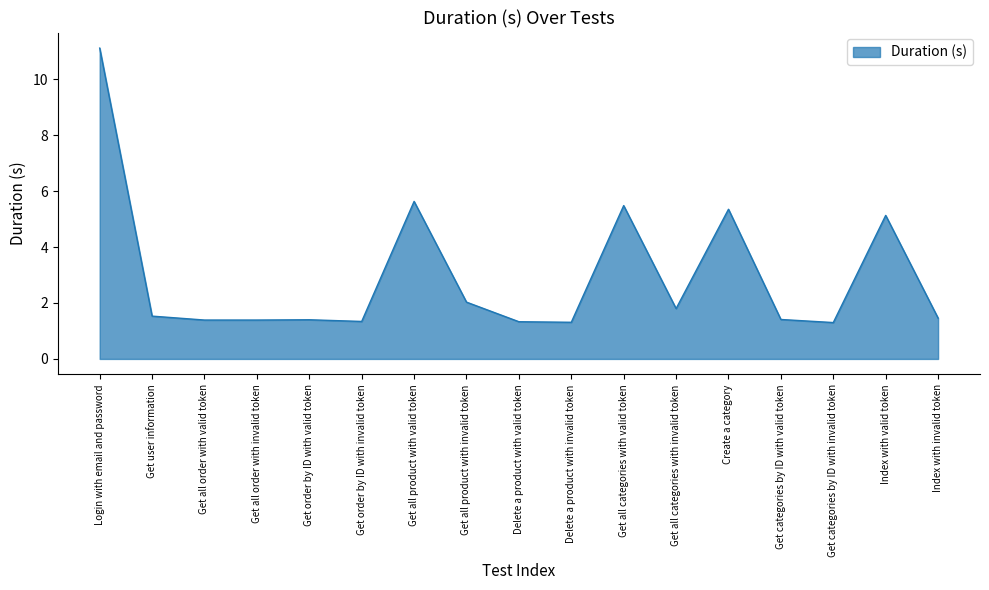

What is the difference between the values at Get all product with valid token and Delete a product with invalid token?

4.3